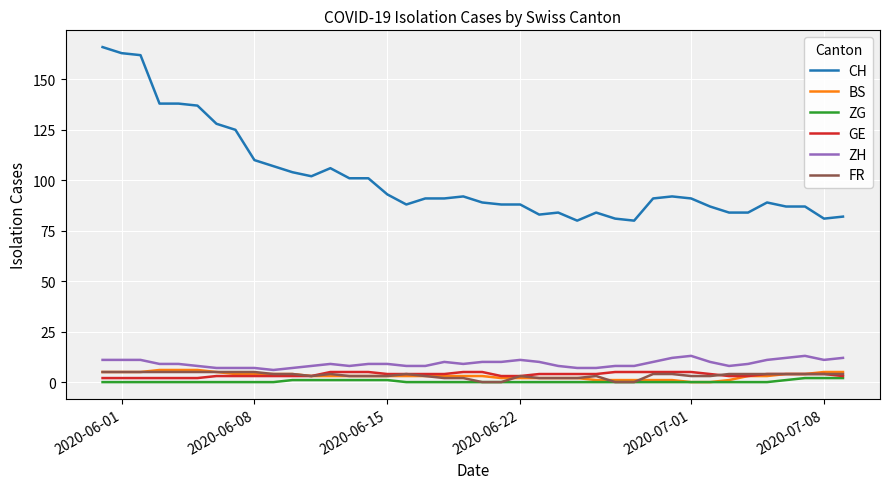

What are all the series names shown in the legend?

CH, BS, ZG, GE, ZH, FR